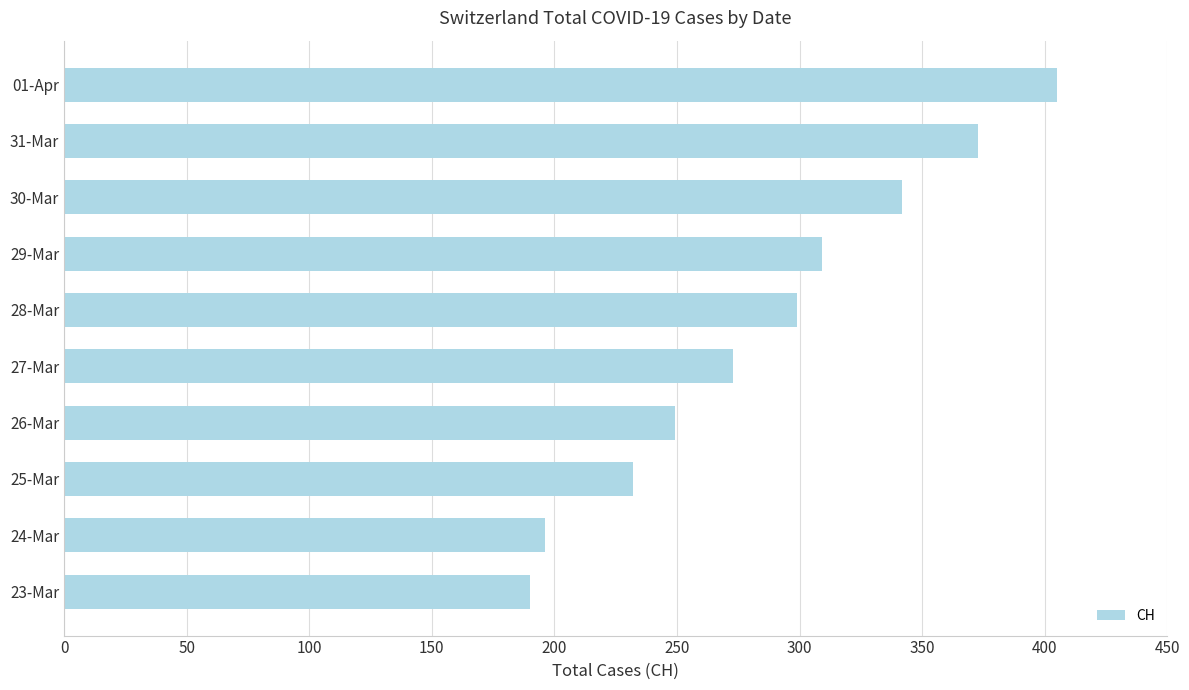

Reading bottom to top, list all the values displayed in this chart.

23-Mar=190	24-Mar=196	25-Mar=232	26-Mar=249	27-Mar=273	28-Mar=299	29-Mar=309	30-Mar=342	31-Mar=373	01-Apr=405